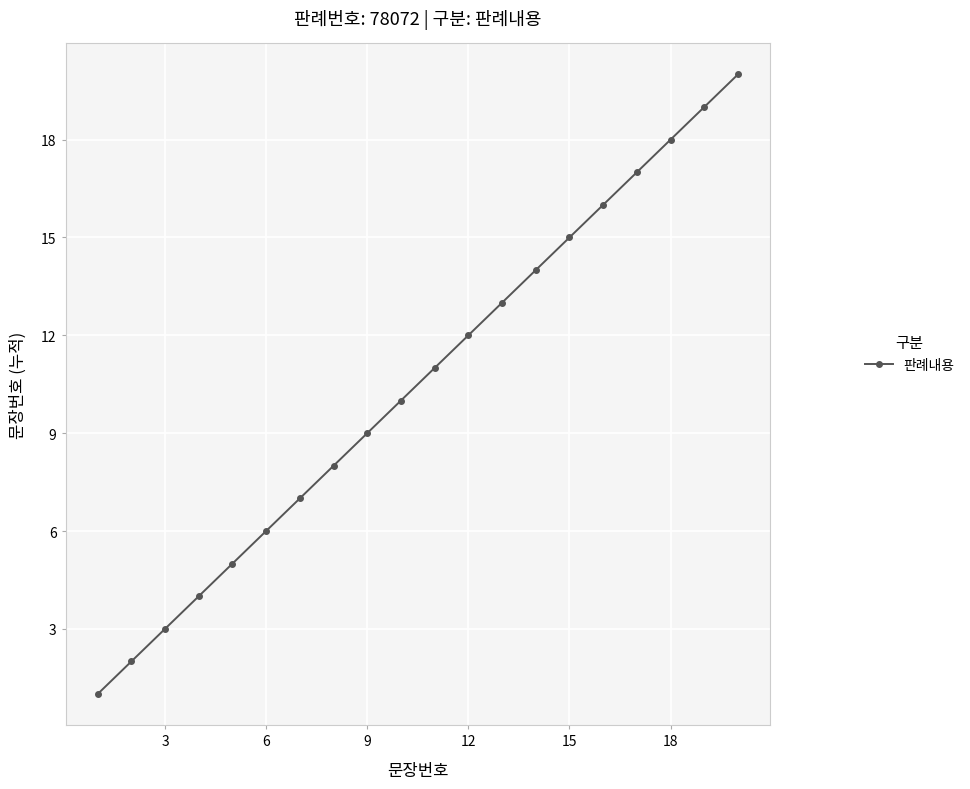

What is the sum of all values?

210